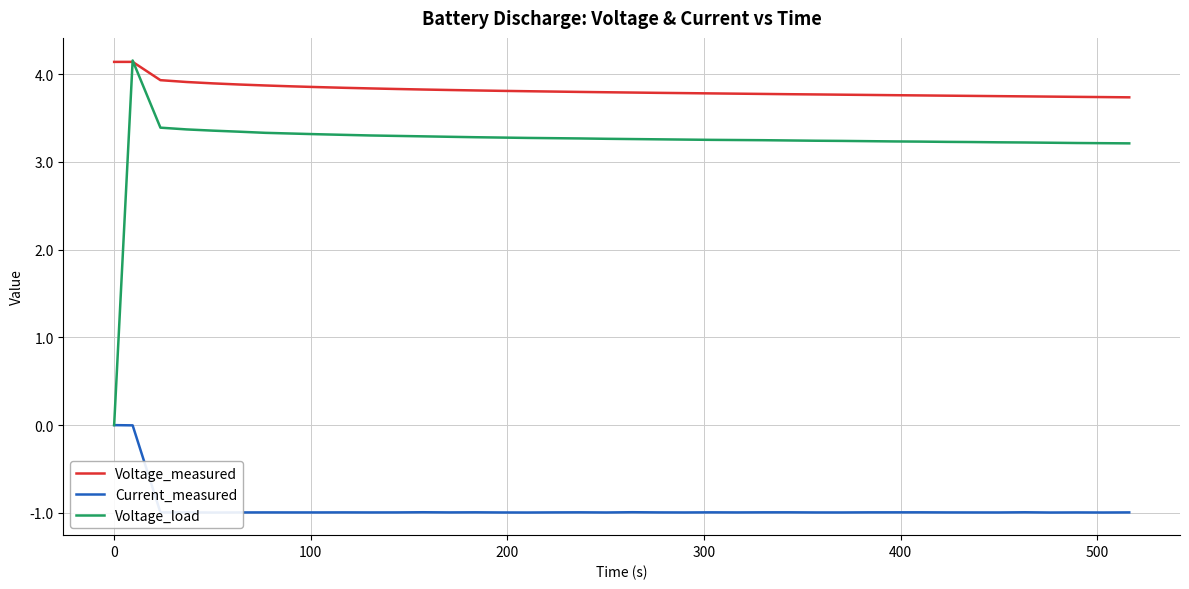

Is the value of Current_measured at 20 greater than the value of Voltage_measured at 34?

No